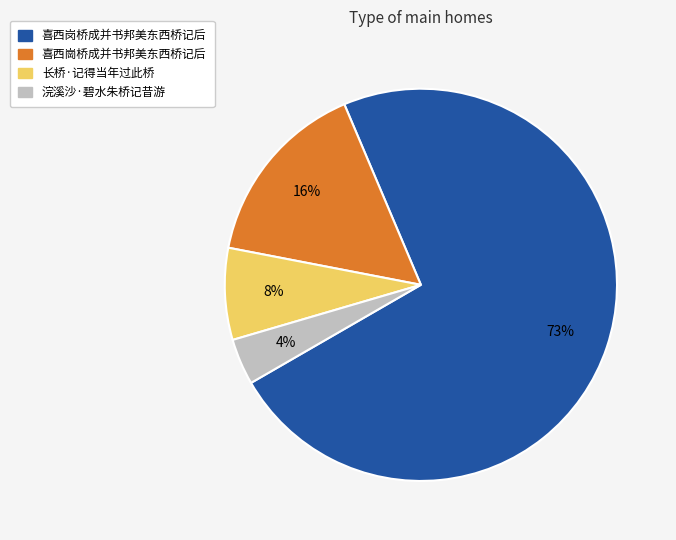

Count the number of slices in the pie.

4